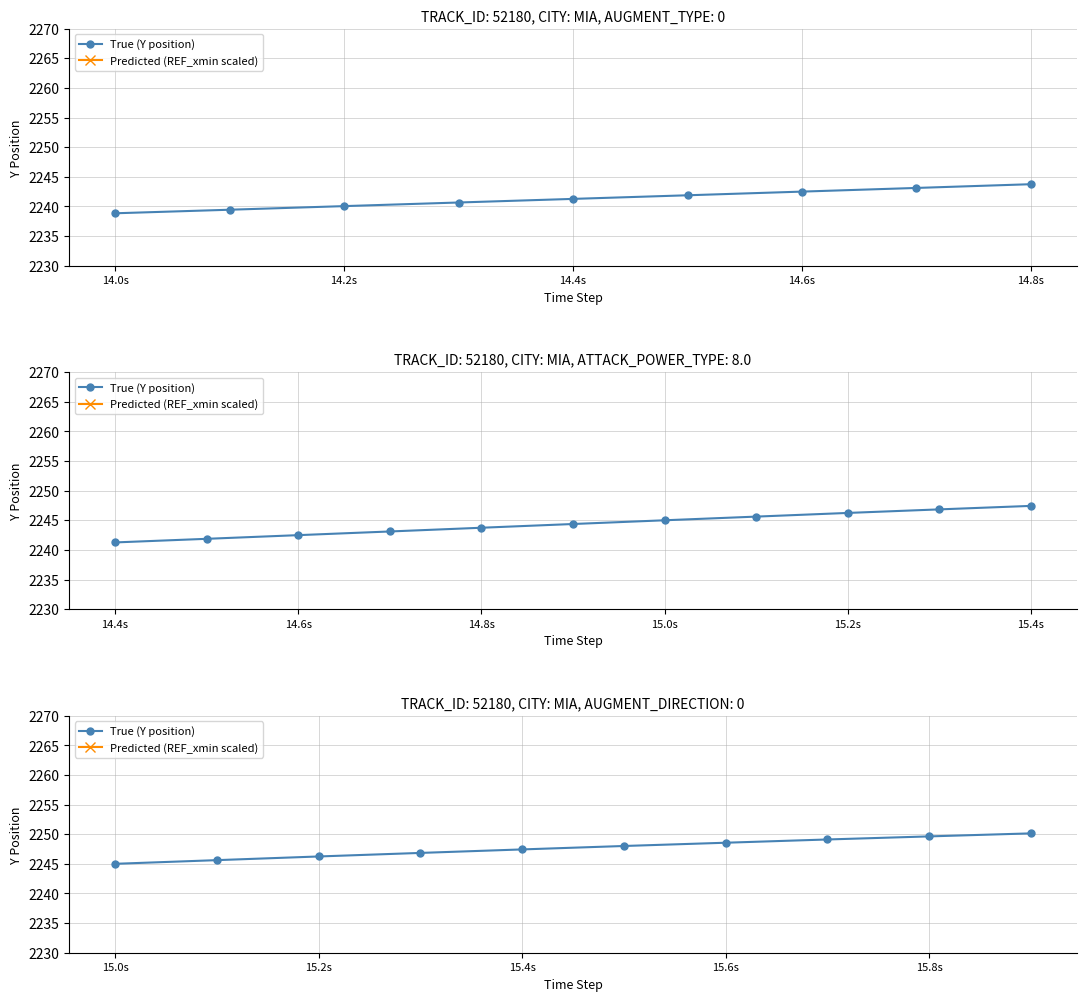

At 15.4s, list the series in order from smallest to largest.

Predicted (REF_xmin scaled), True (Y position)